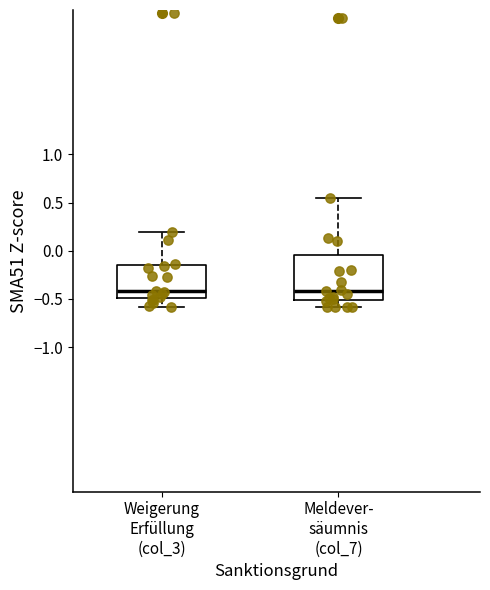

Comparing the boxes themselves (not the whiskers), which one is the tallest?

Meldever- säumnis (col_7)